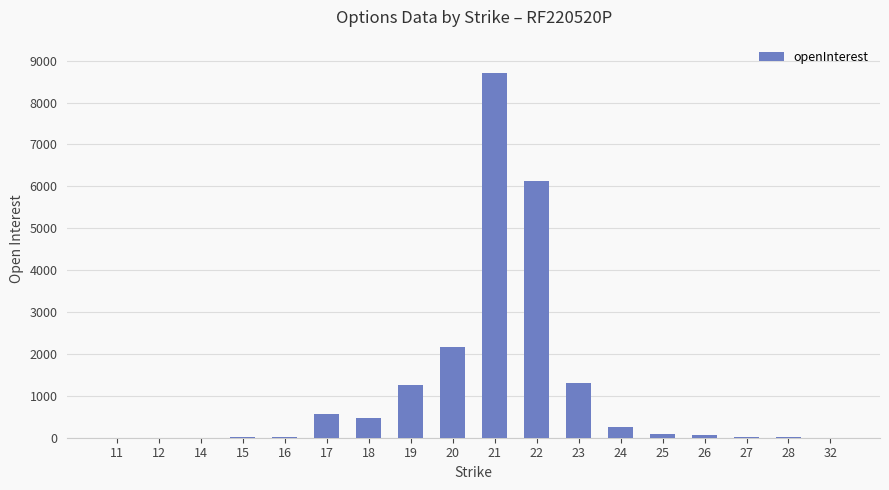

What is the average value?

1172